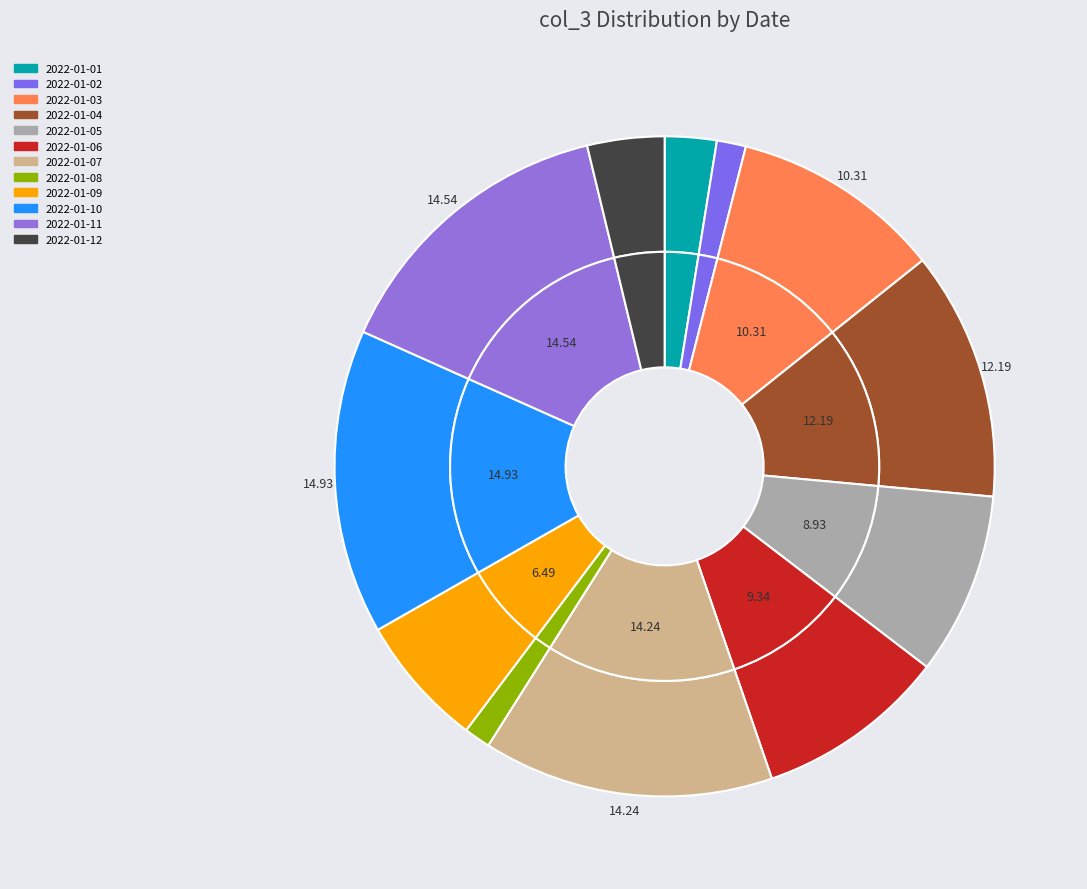

Which slice is the largest?

2022-01-10